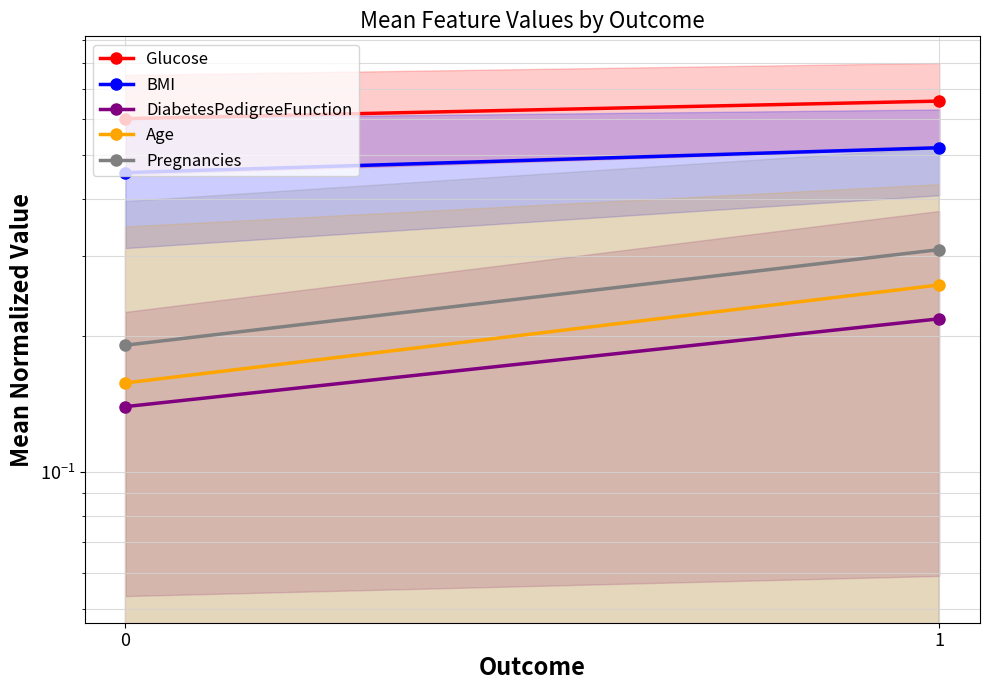

What is the difference between the maximum and minimum values in the Age series?

0.1